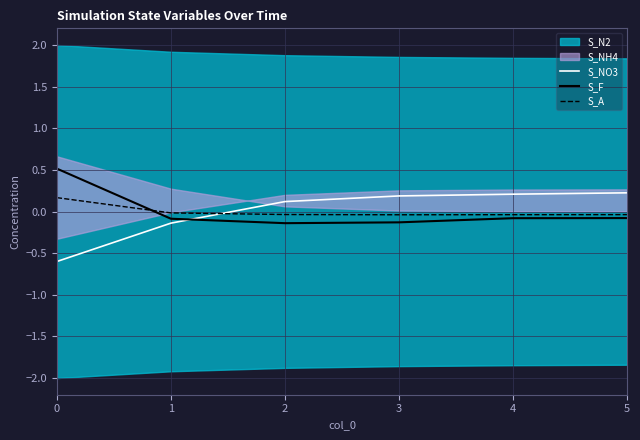

Between which two adjacent categories do S_NO3 and S_F first intersect?

1 and 2